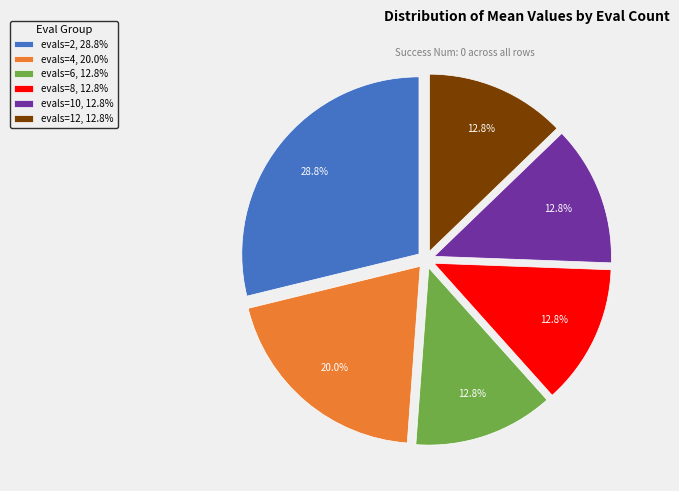

How much of the chart is everything except evals=2?

71.2%